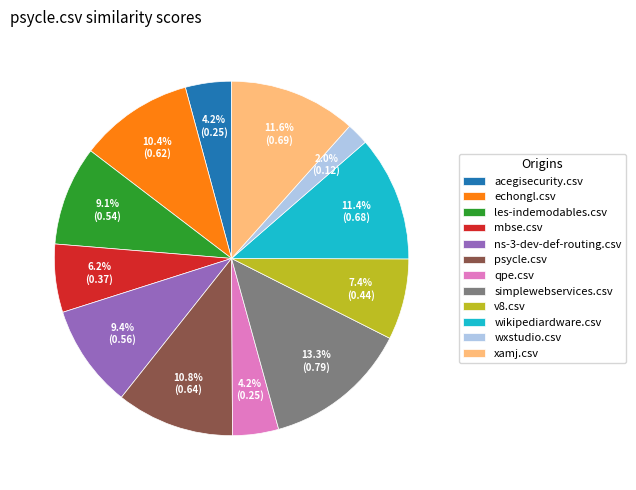

What portion of the pie excludes wikipediardware.csv?

88.6%